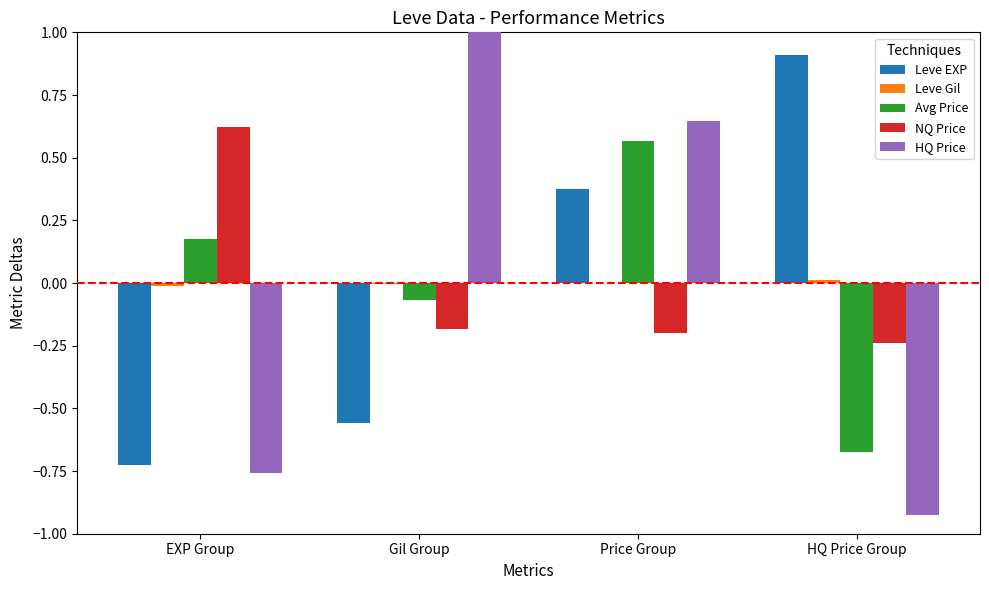

Reading right to left, transcribe all the data shown in this chart.

Leve EXP: 0.9	0.4	-0.6	-0.7
Leve Gil: 0.0	0.0	-0.0	-0.0
Avg Price: -0.7	0.6	-0.1	0.2
NQ Price: -0.2	-0.2	-0.2	0.6
HQ Price: -0.9	0.6	1.0	-0.8